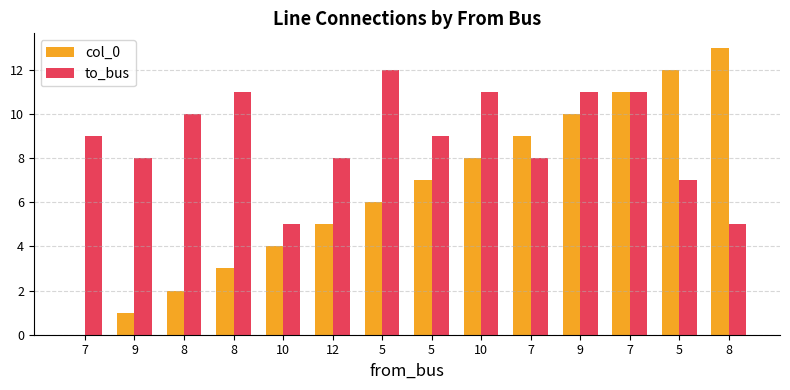

How many positive values does the col_0 series have?

13